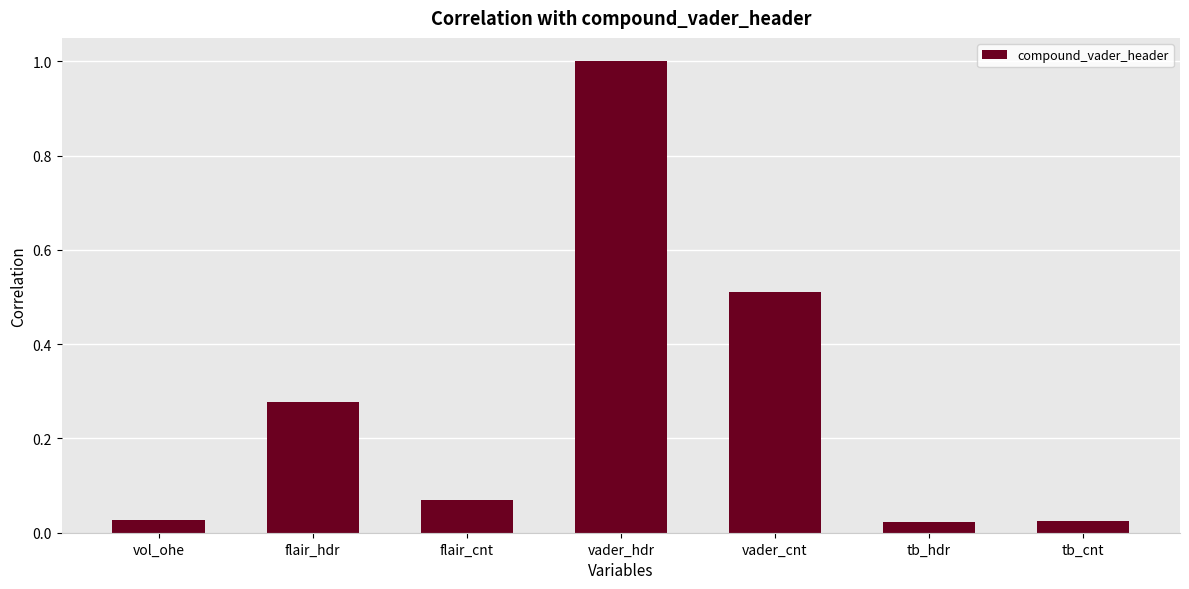

How many bars are there in total?

7